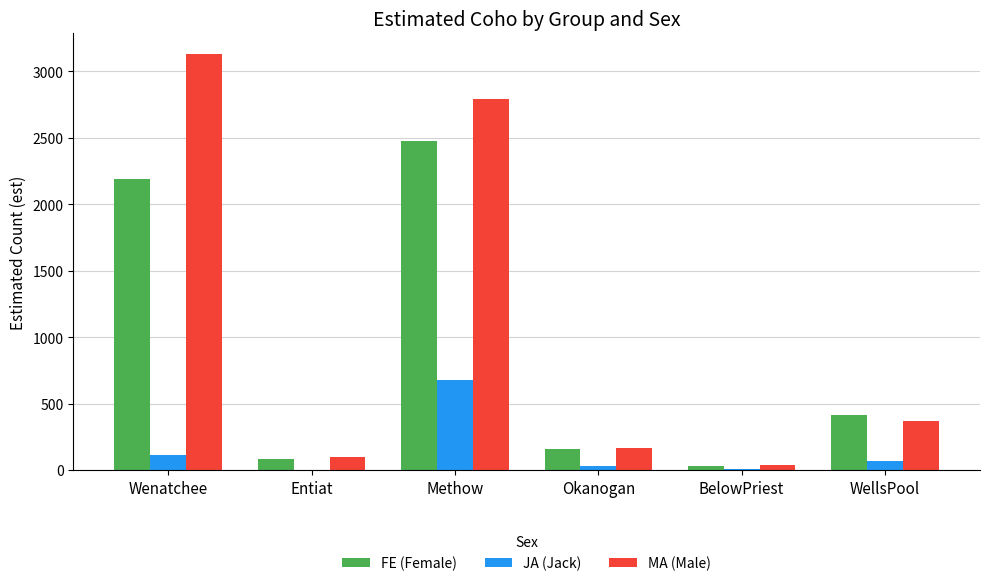

How many series are shown in this chart?

3